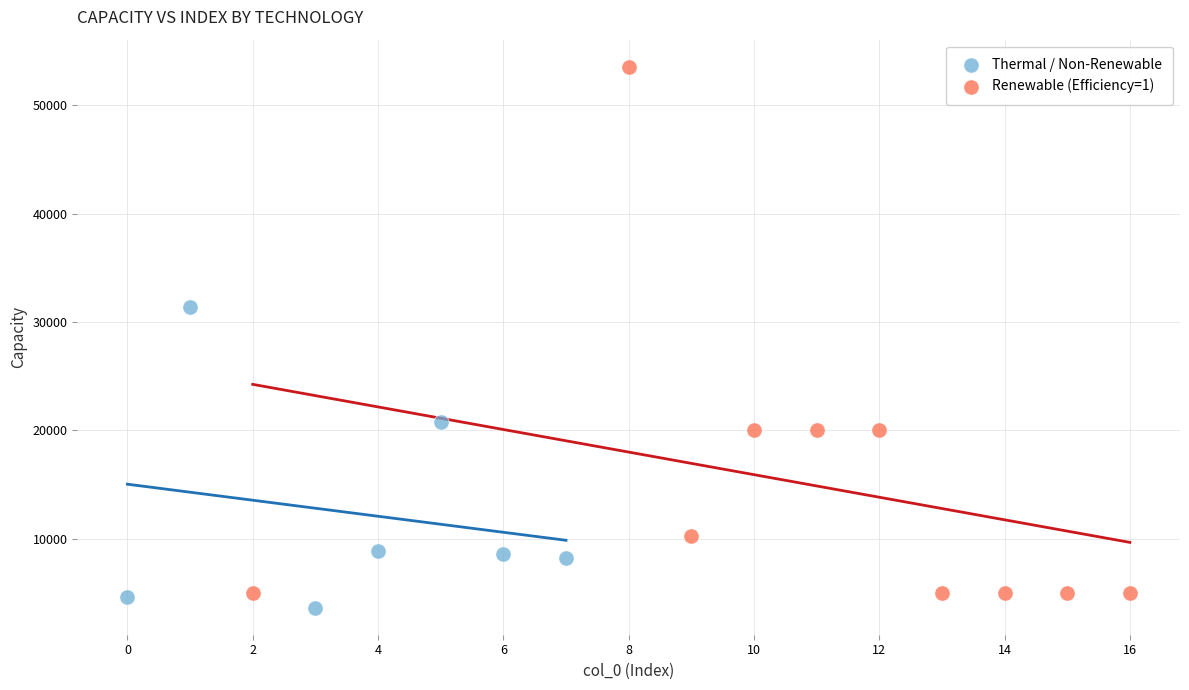

What are all the series names shown in the legend?

Thermal / Non-Renewable, Renewable (Efficiency=1)